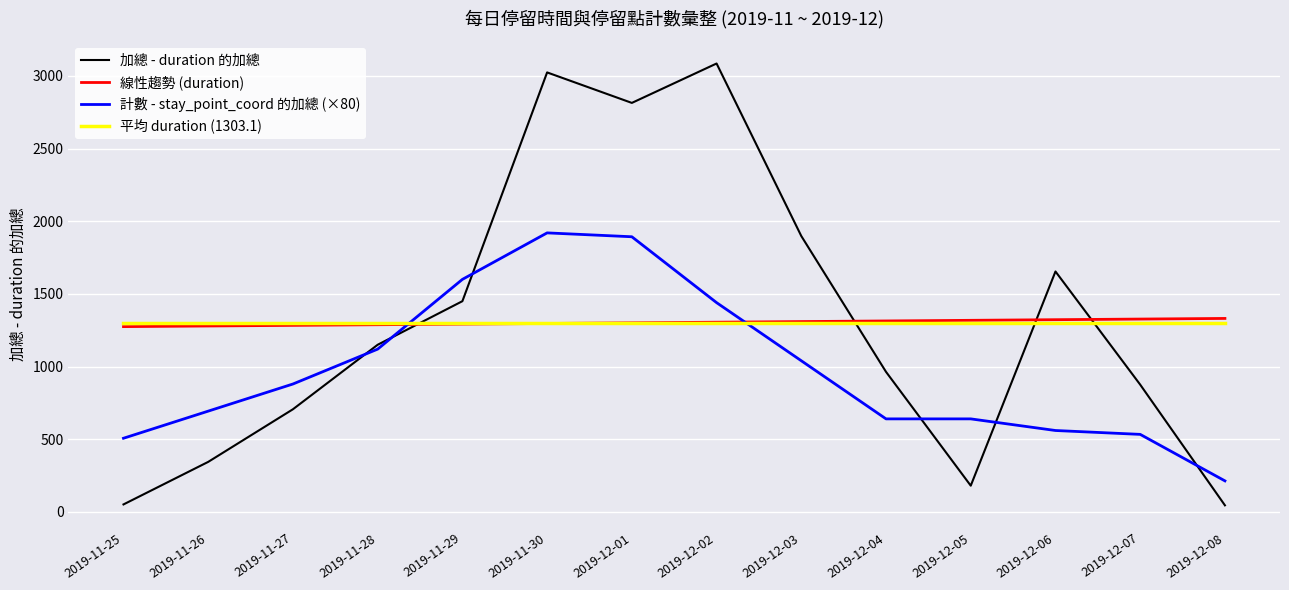

The 平均 duration (1303.1) series shows 1303.1 at 2019-11-26. True or false?

True